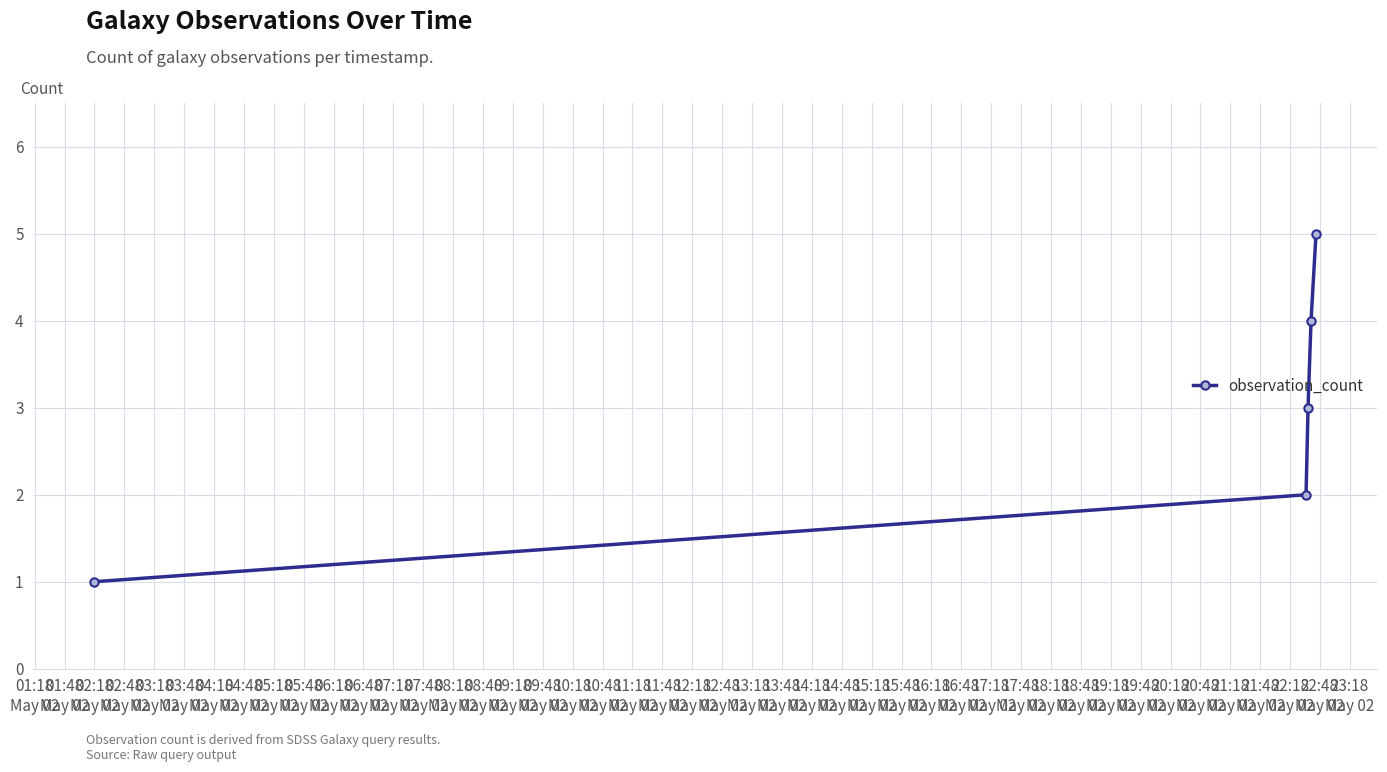

What is the difference between the second highest and second lowest values?

2